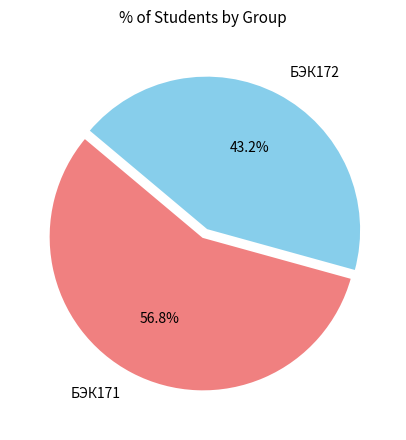

What percentage is the БЭК172 slice, to the nearest percent?

43%